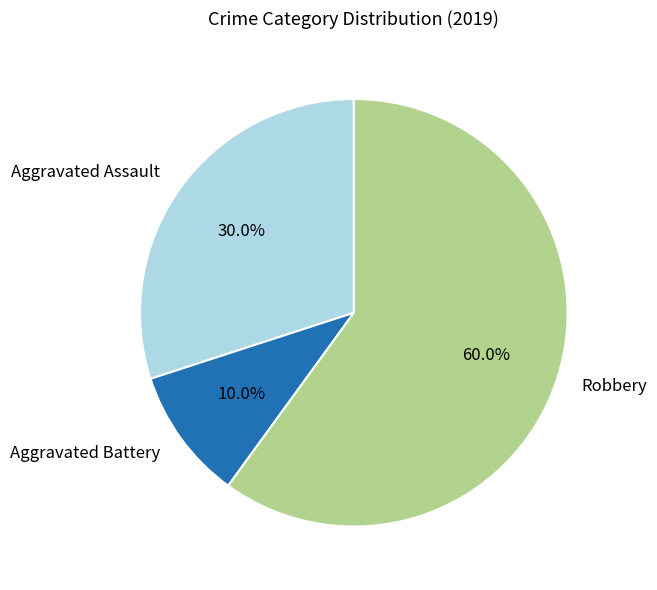

What percentage is the Robbery slice, to the nearest percent?

60%